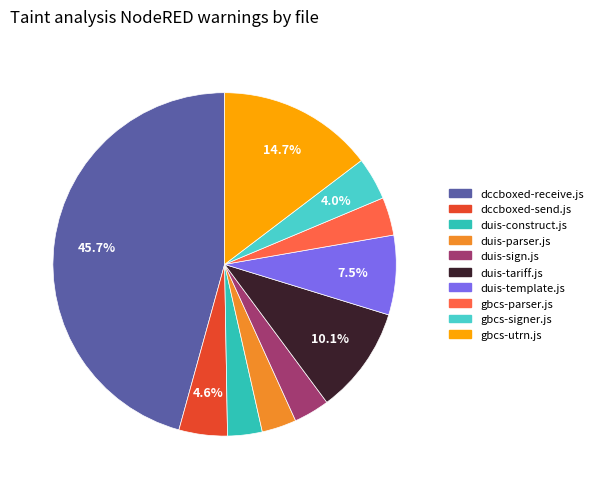

Count the number of slices in the pie.

10